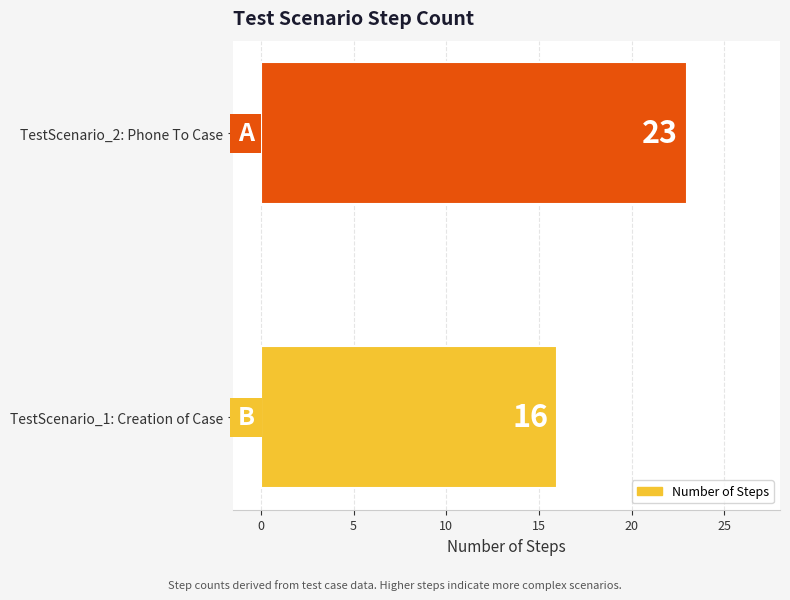

Reading bottom to top, what are all the values shown in this chart?

TestScenario_1: Creation of Case=16	TestScenario_2: Phone To Case=23